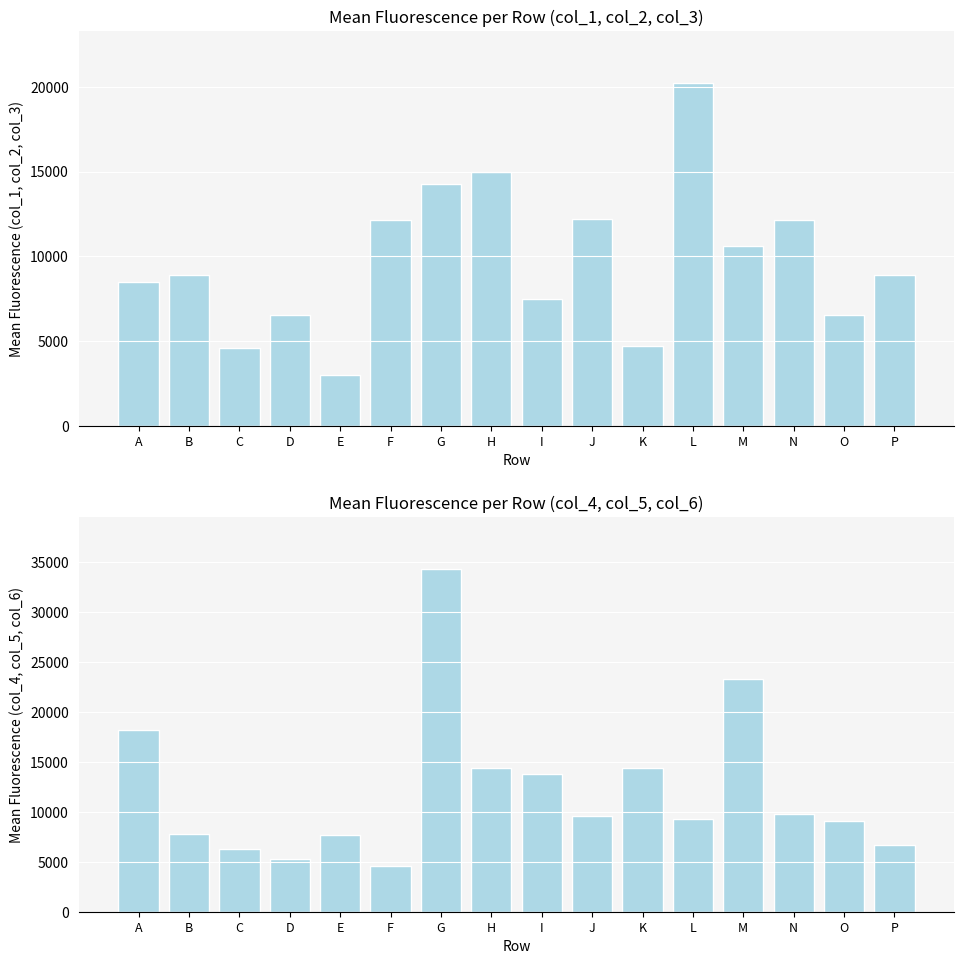

At which label does Mean col_1,col_2,col_3 first exceed 8913?

F